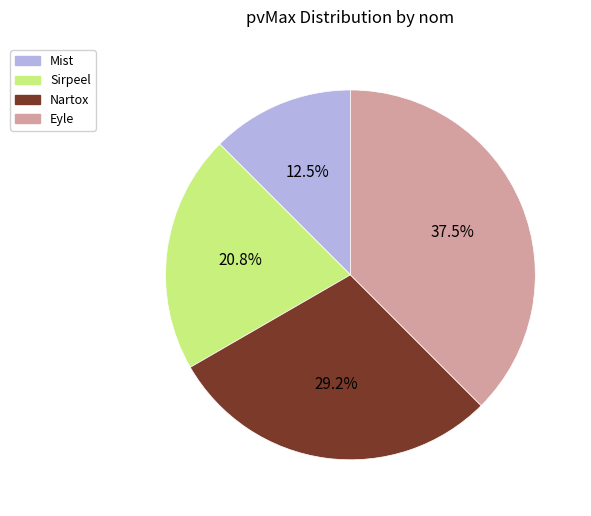

To the nearest percent, what portion does Nartox represent?

29%